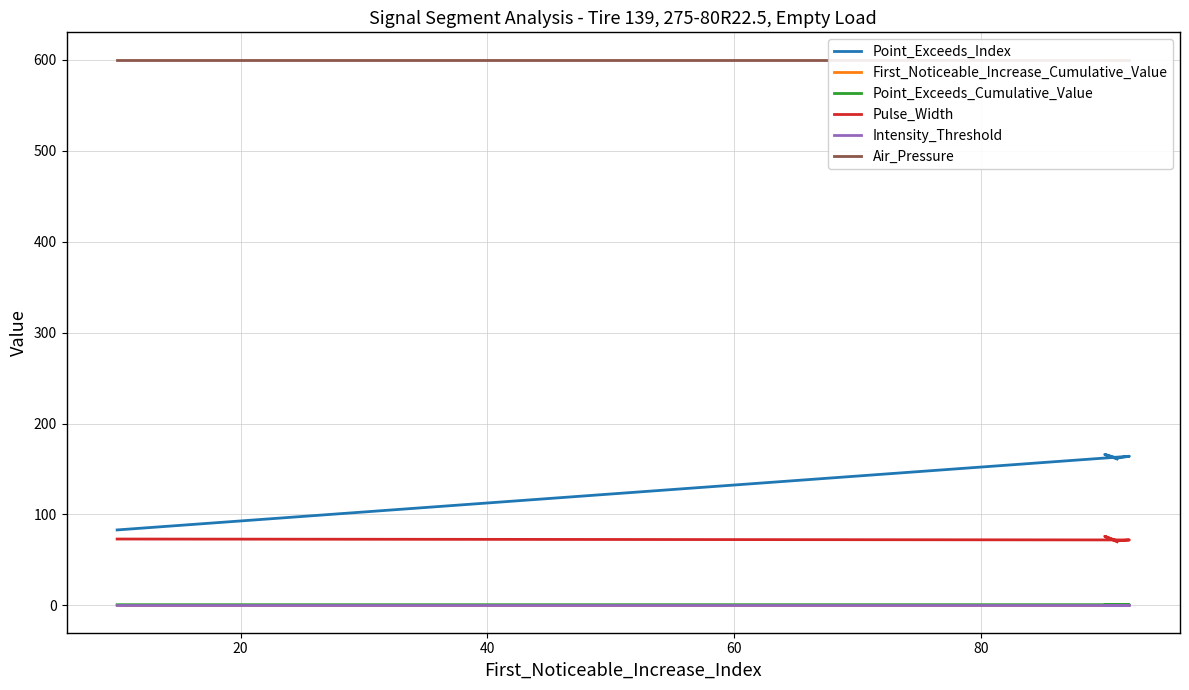

Rank the series by their maximum value, from highest to lowest.

Air_Pressure, Point_Exceeds_Index, Pulse_Width, Point_Exceeds_Cumulative_Value, Intensity_Threshold, First_Noticeable_Increase_Cumulative_Value